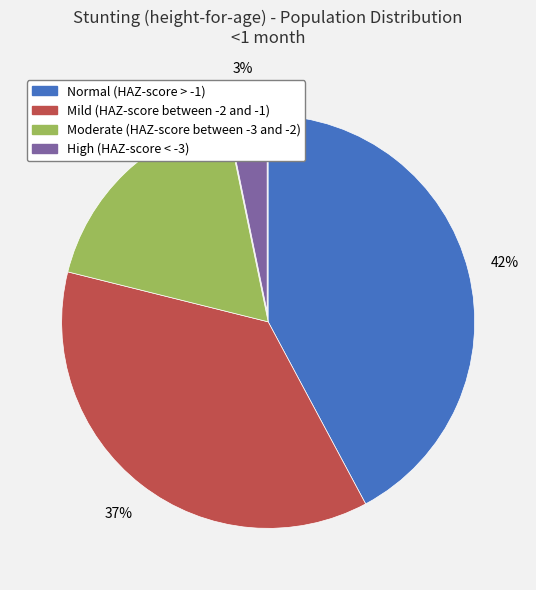

How many slices are in this pie chart?

4